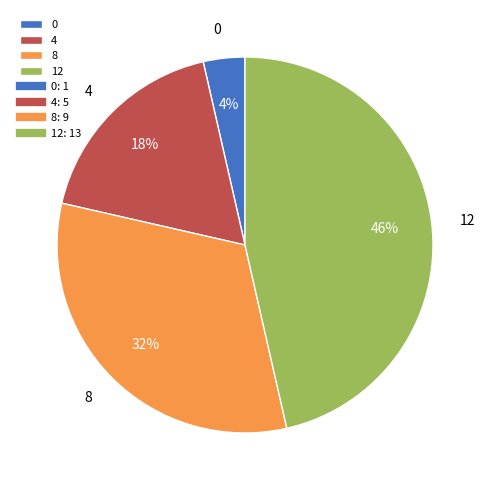

To the nearest percent, what is the combined percentage of 0 and 12?

50%